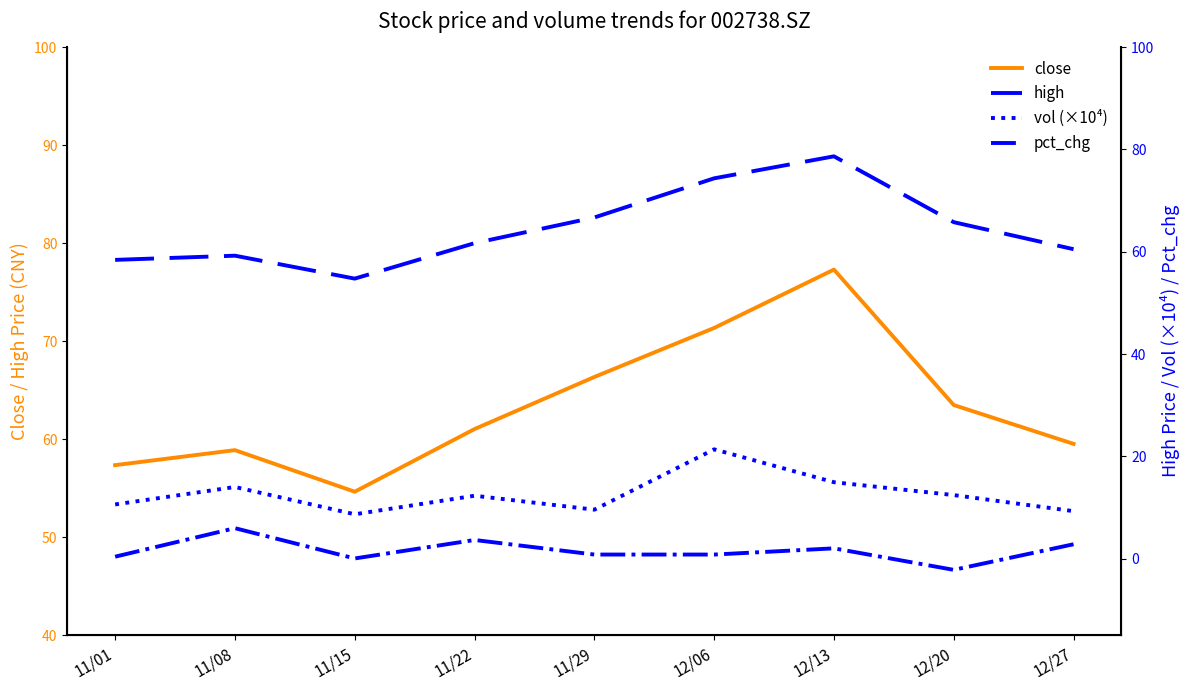

How many interior local valleys does the vol (×10⁴) series have?

2